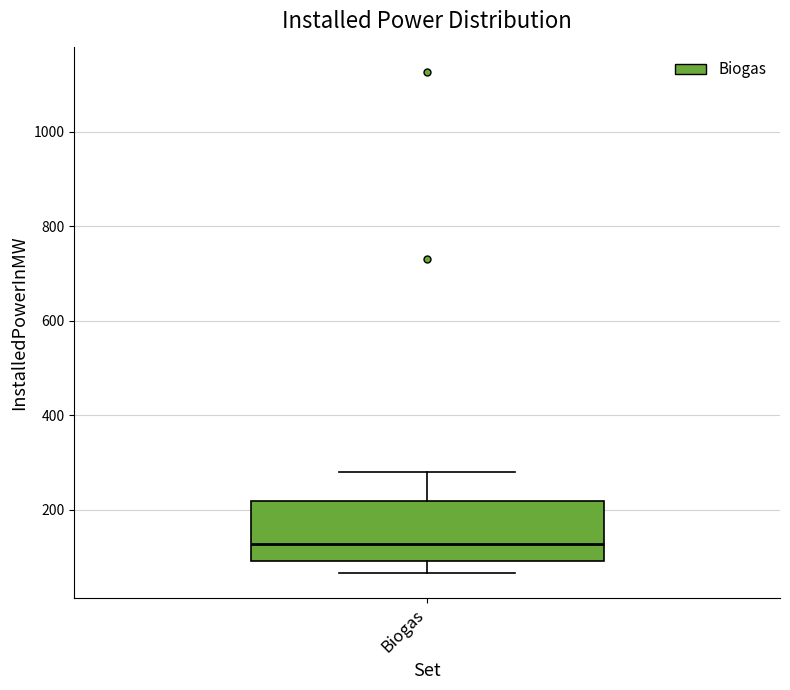

Where does the median line of the box for Biogas sit on the y-axis? The values are not printed on the chart, so give them approximately, as read against the axis.

120